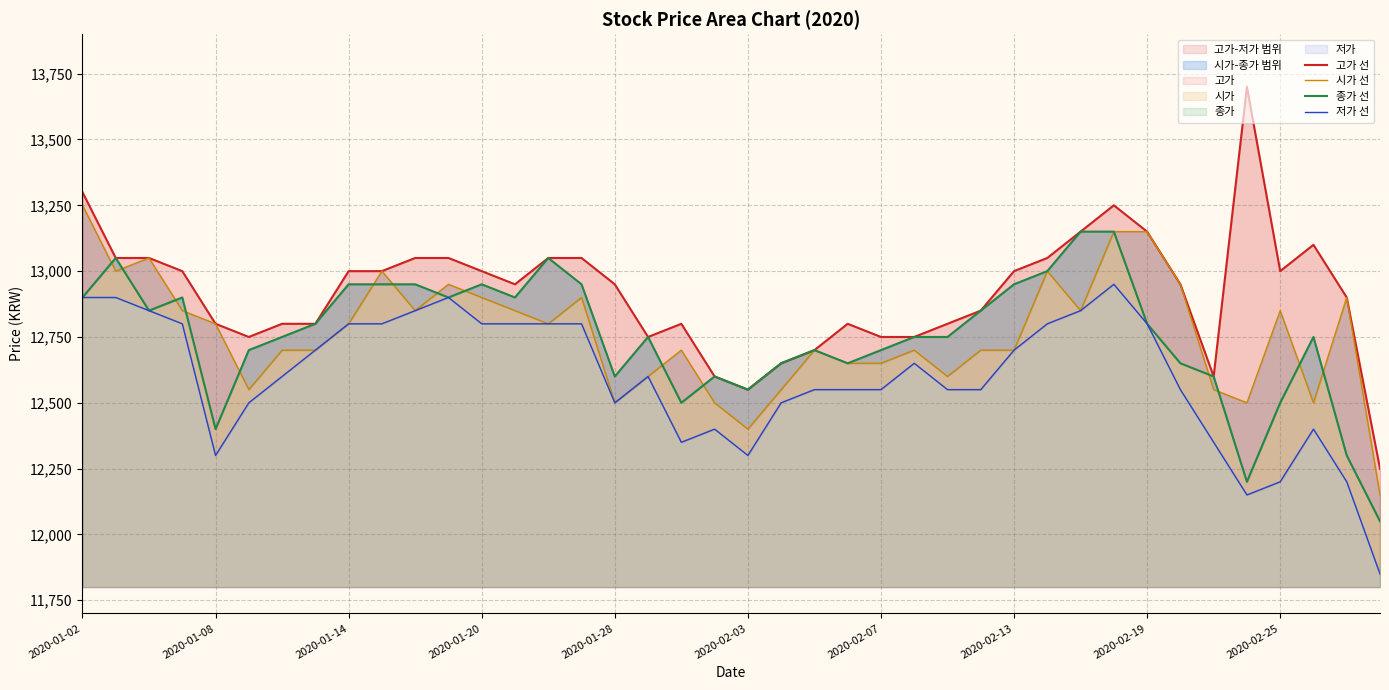

What are all the series names shown in the legend?

고가 선, 시가 선, 종가 선, 저가 선